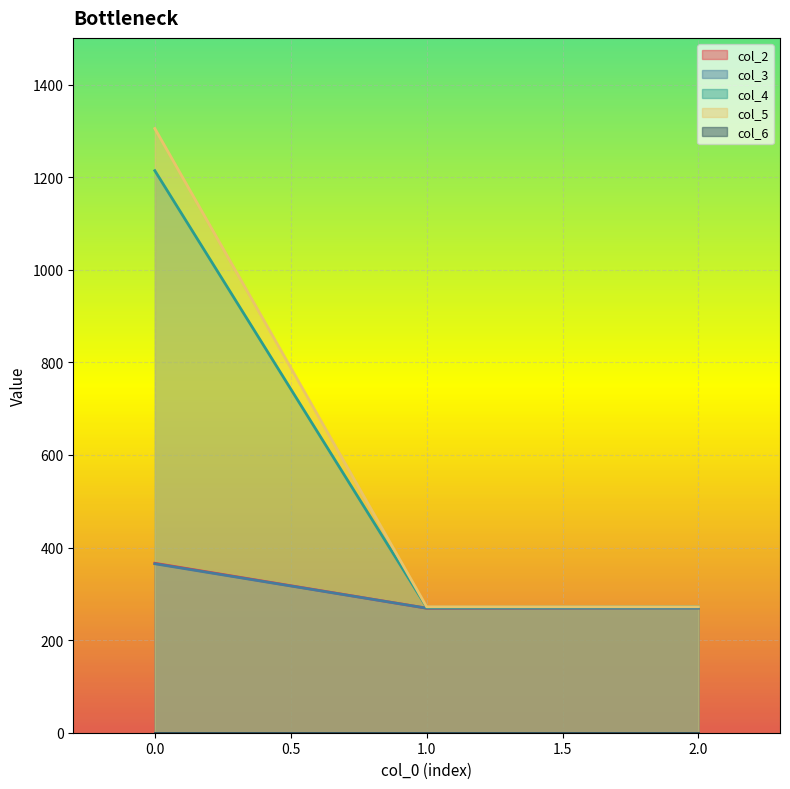

Does the chart display data point markers on the line(s)?

No